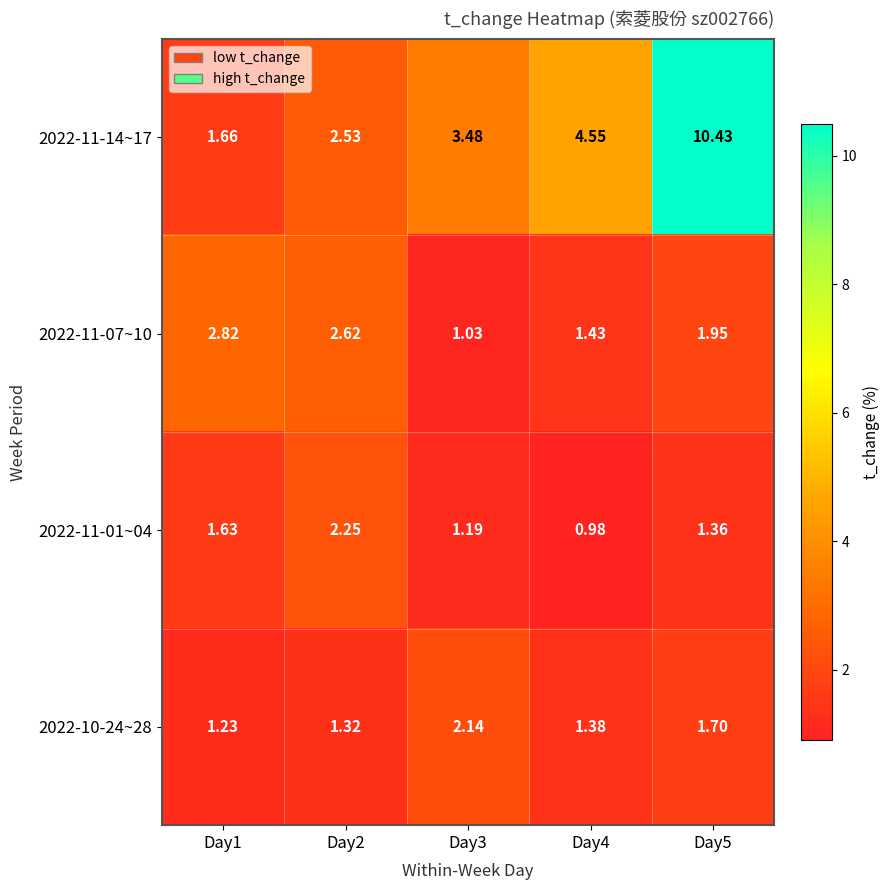

Is the value of 2022-10-24~28 at Day3 greater than the value of 2022-11-01~04 at Day4?

Yes